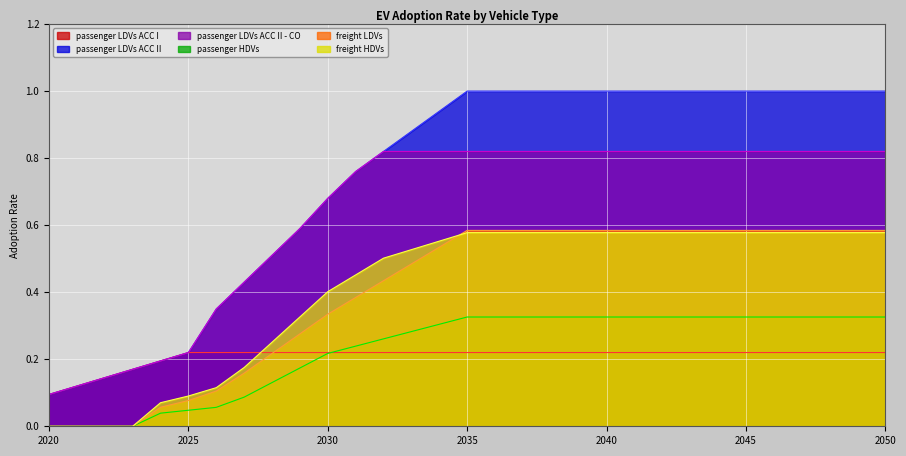

What is the difference between the second highest and minimum values in the passenger LDVs ACC II series?

0.9